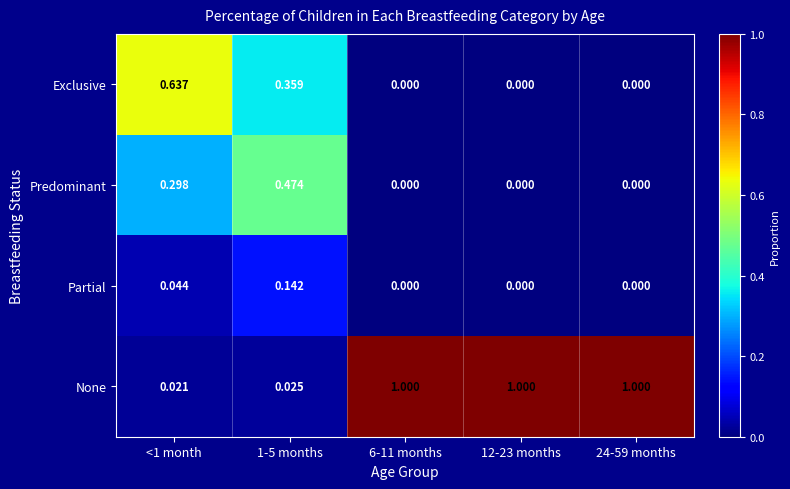

Which series has the largest range (max minus min)?

None